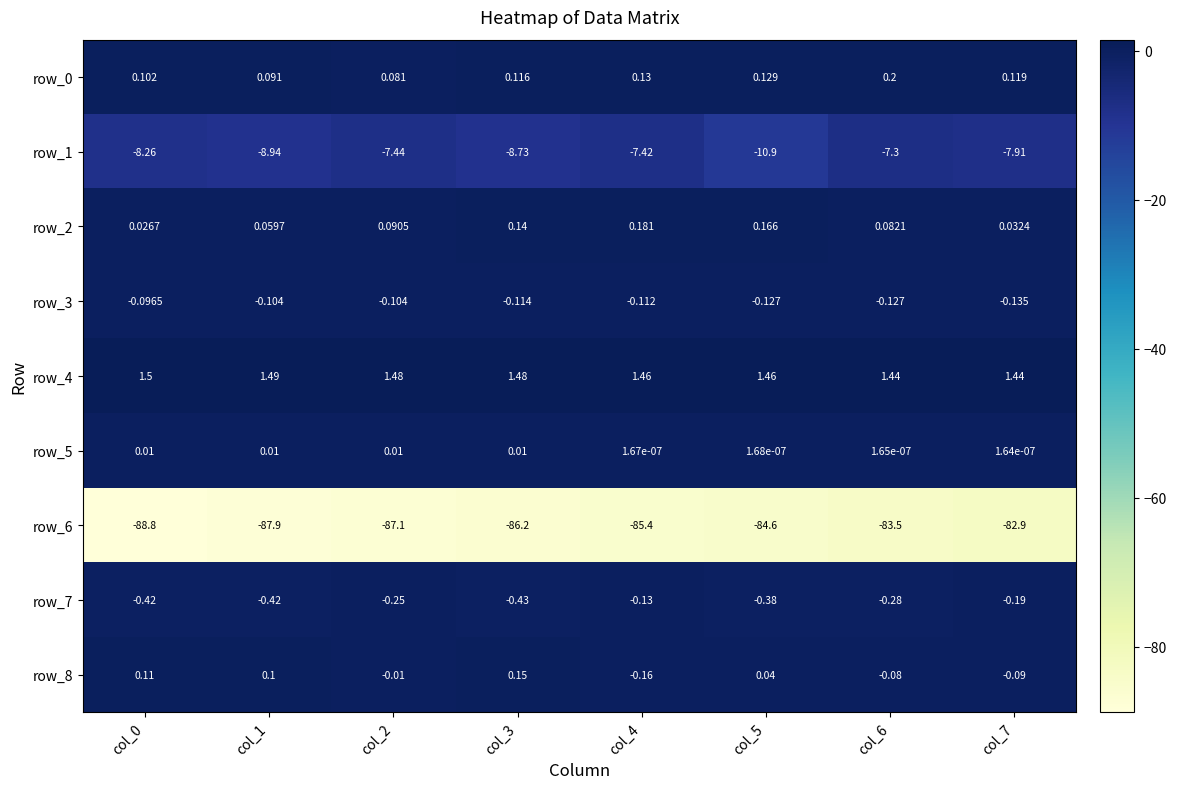

At which category is the sum across all series the highest?

col_6